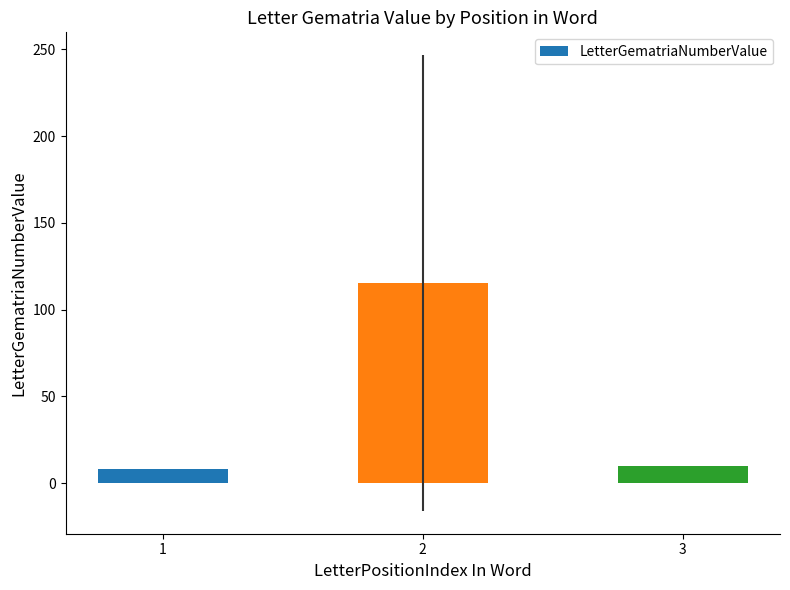

Does the chart contain any negative values?

No